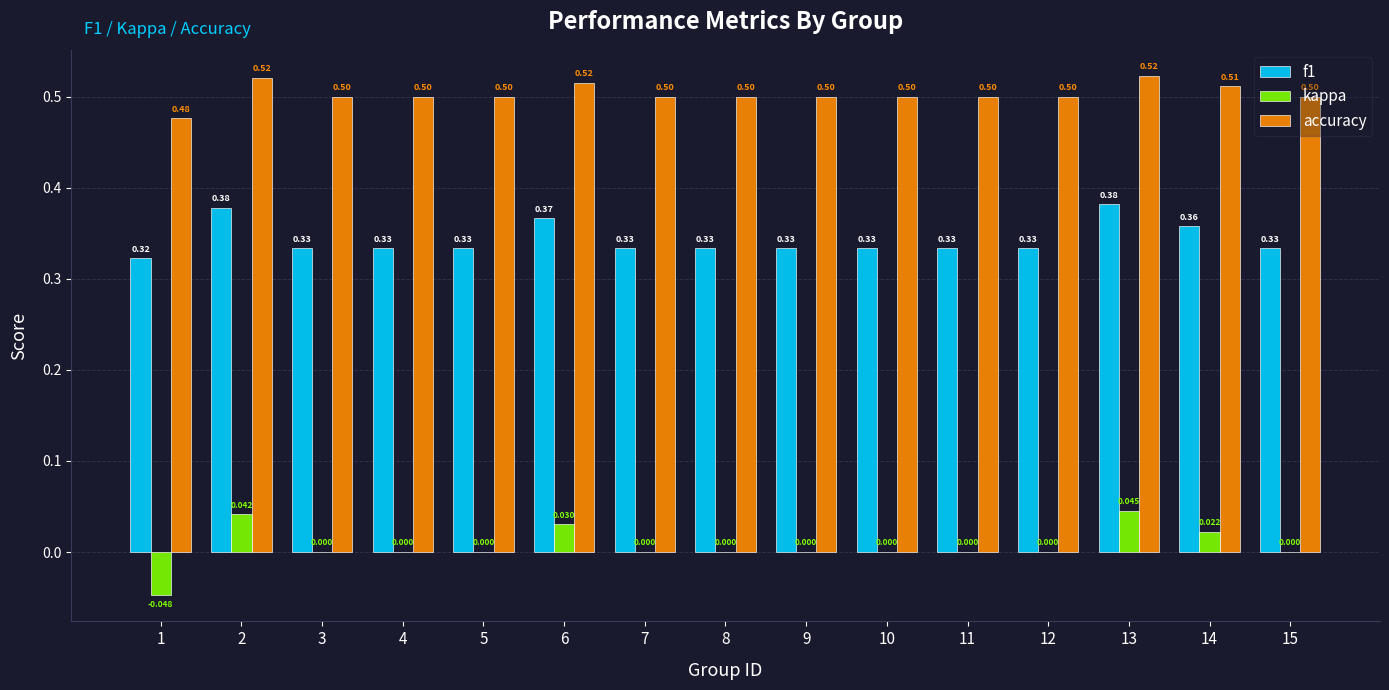

How many data points does each series have?

15